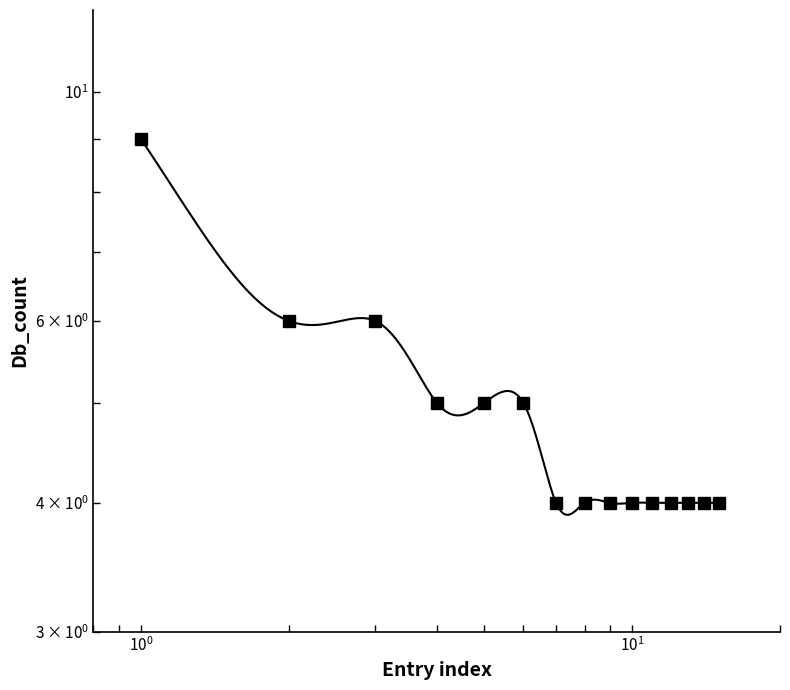

What is the value of the 5th point from the left?

5